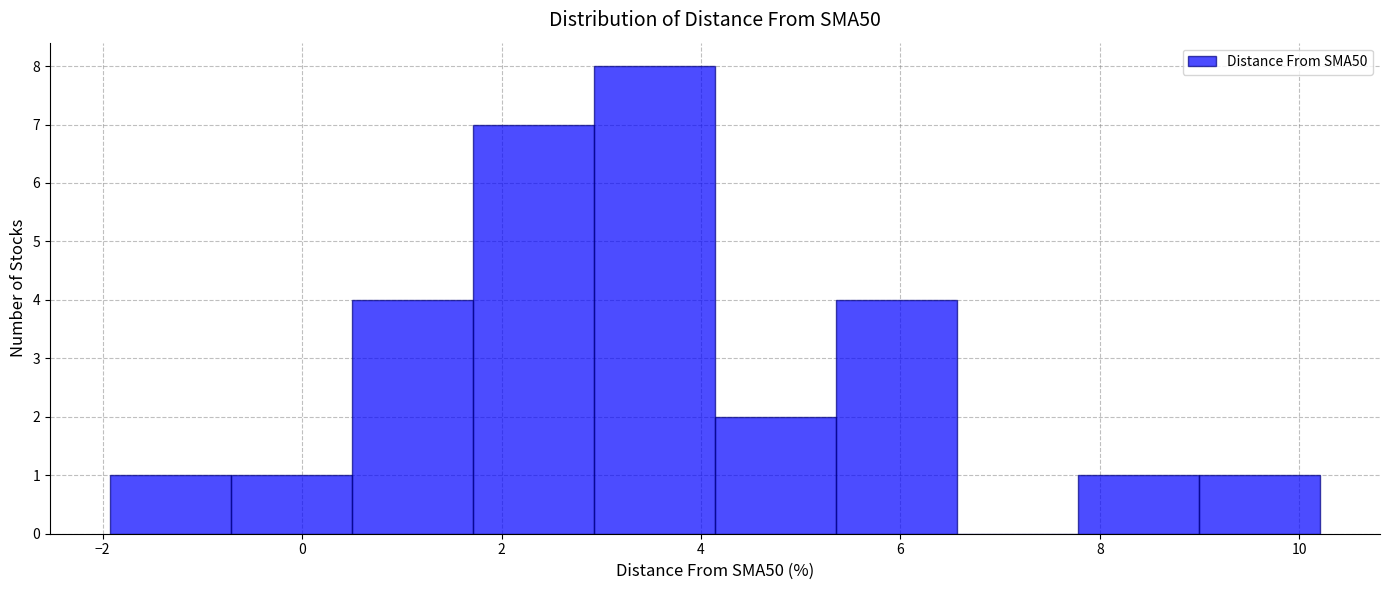

Which range on the x-axis has the tallest bar?

3.0 to 4.2